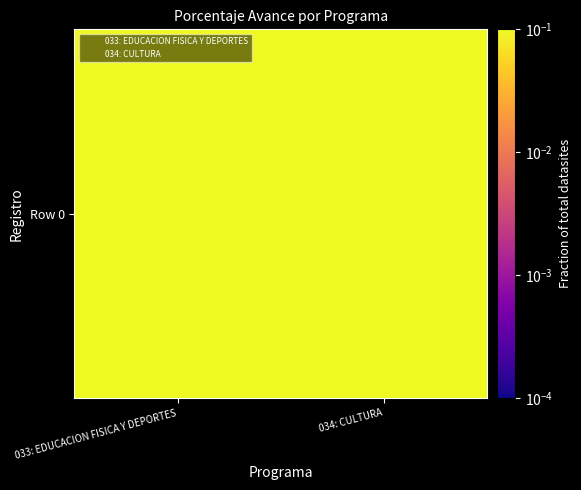

List the labels in order of value, smallest first.

033: EDUCACION FISICA Y DEPORTES, 034: CULTURA